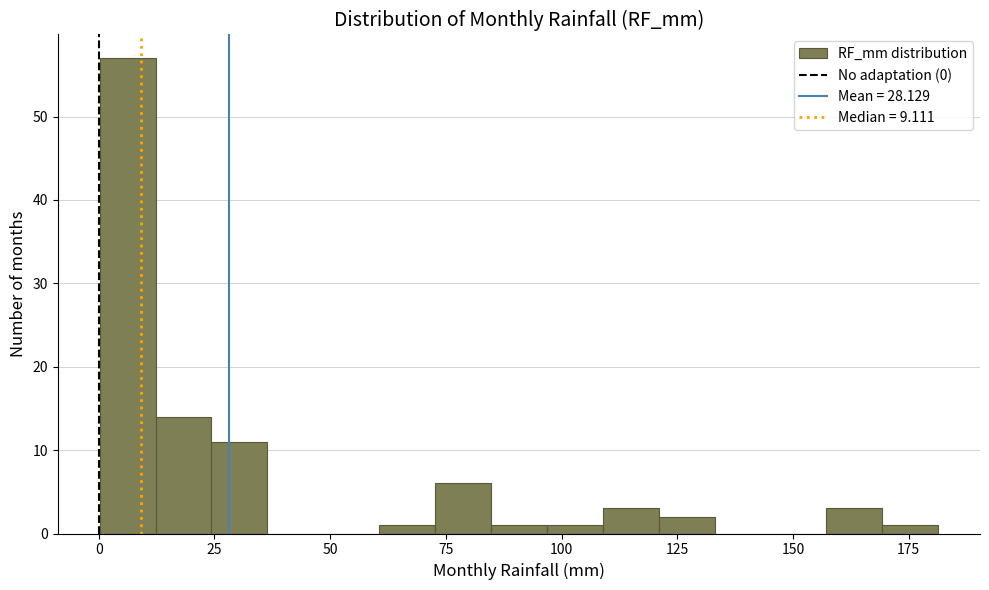

Read against the x-axis, roughly where is the centre of the tallest bar?

5